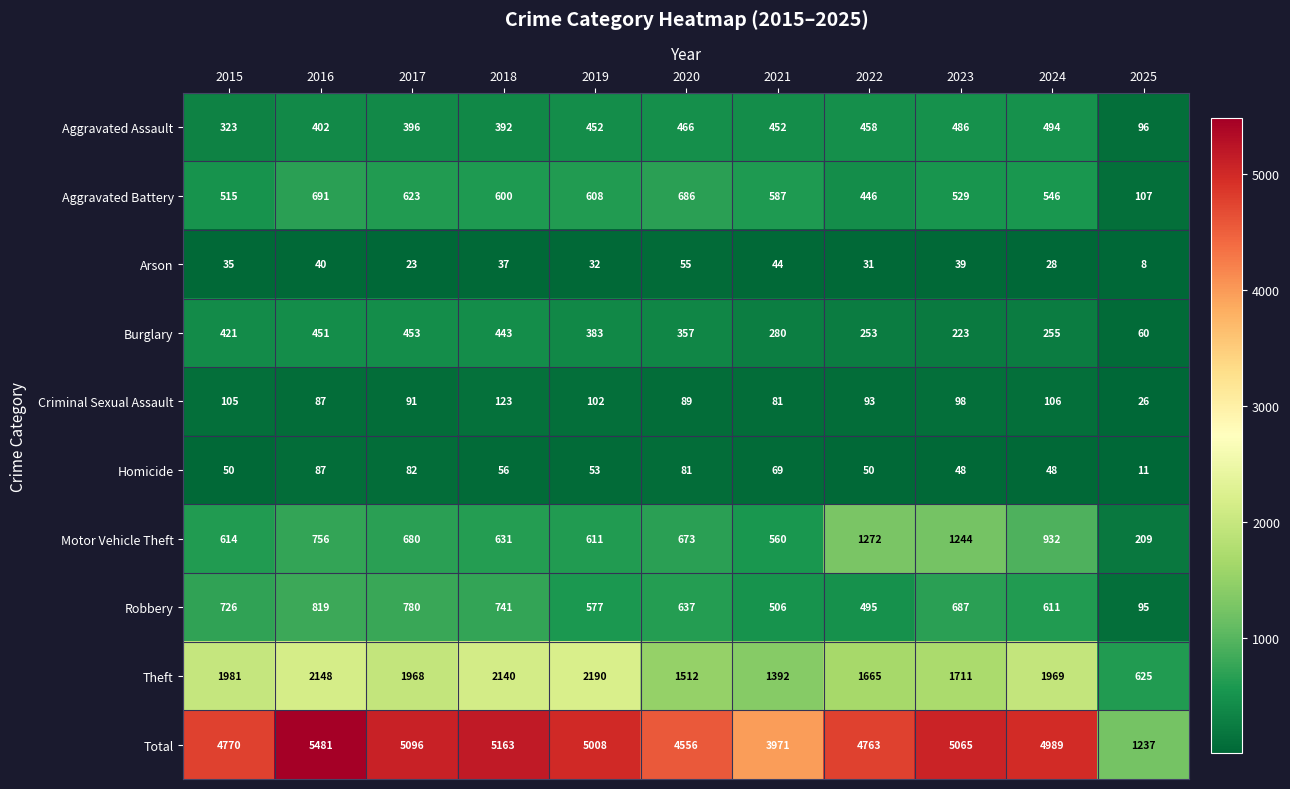

Which category has the lowest value across all series?

2025